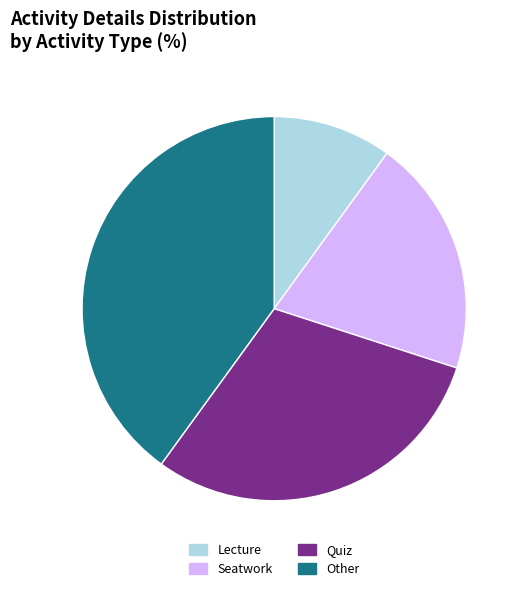

What is the ratio of the value at Lecture to the value at Seatwork?

0.5